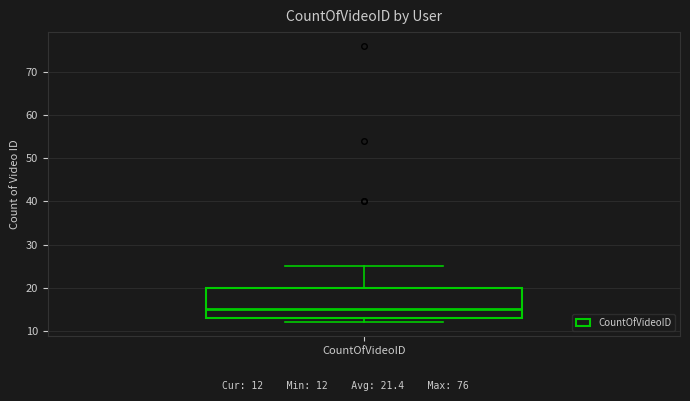

Where does the upper whisker of the box for CountOfVideoID end on the y-axis? The values are not printed on the chart, so give them approximately, as read against the axis.

25